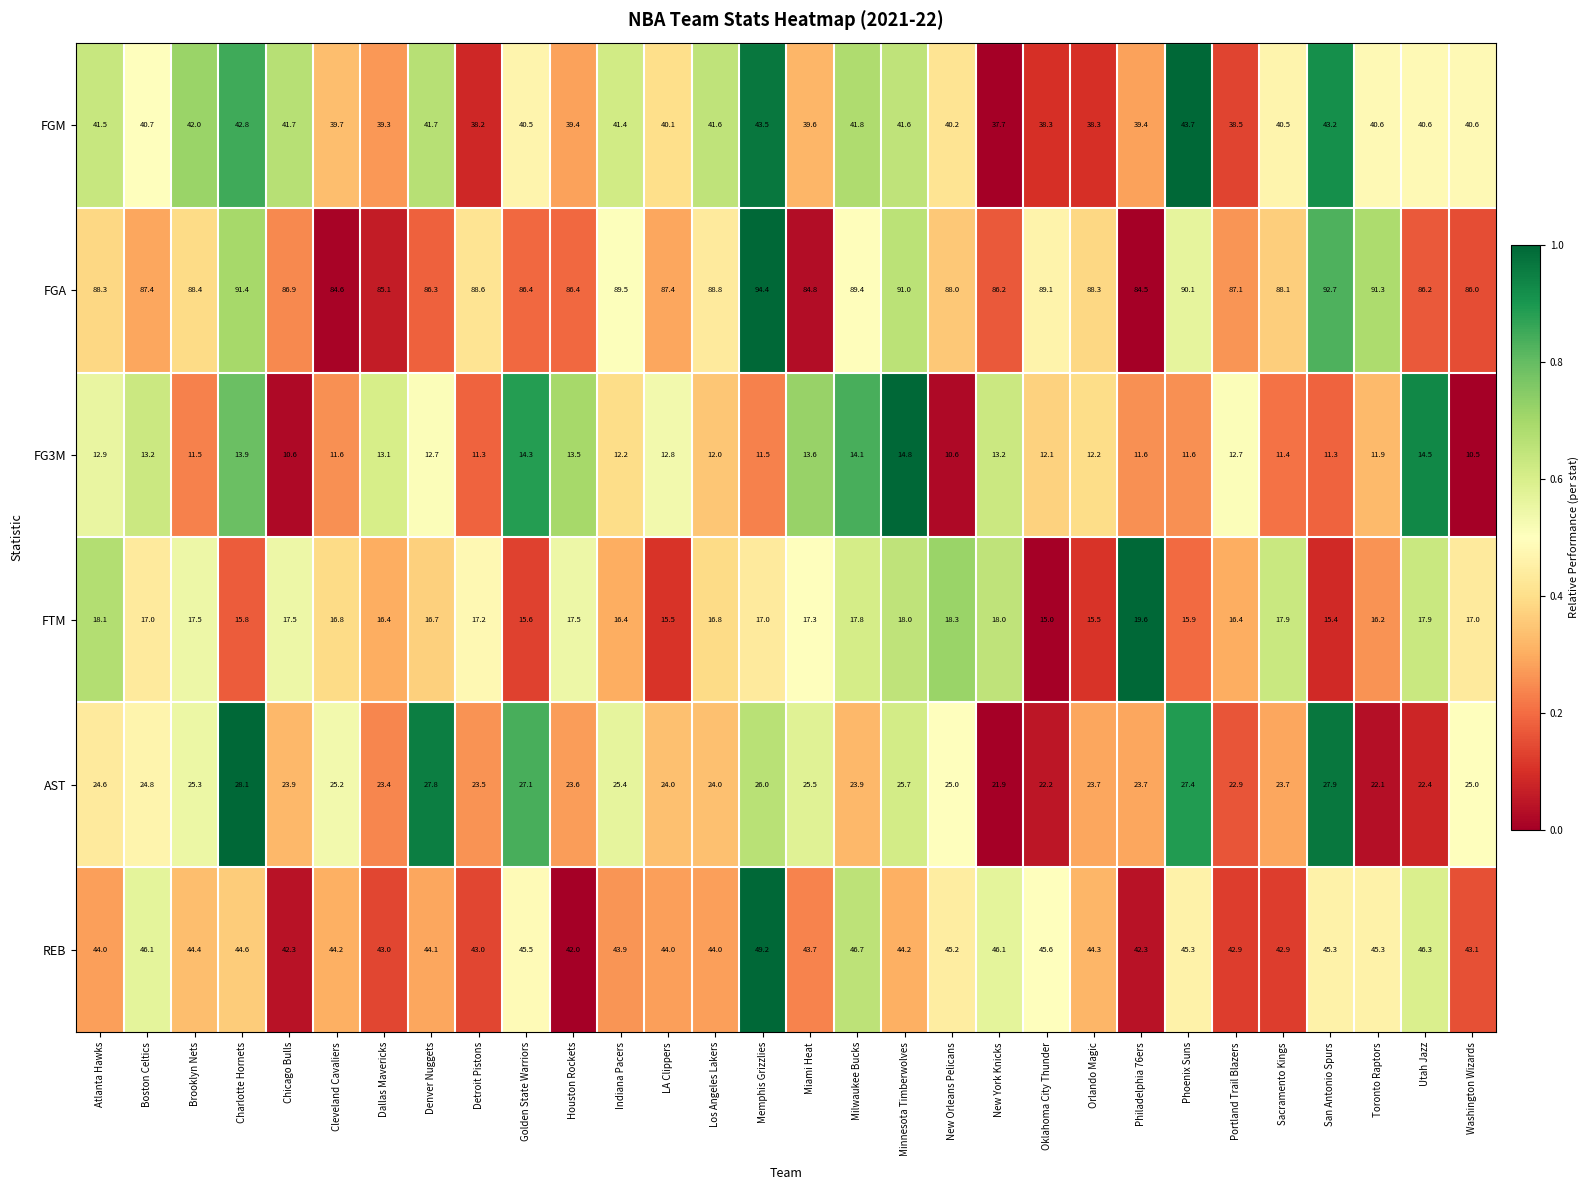

Which category has the highest value across all series?

Memphis Grizzlies